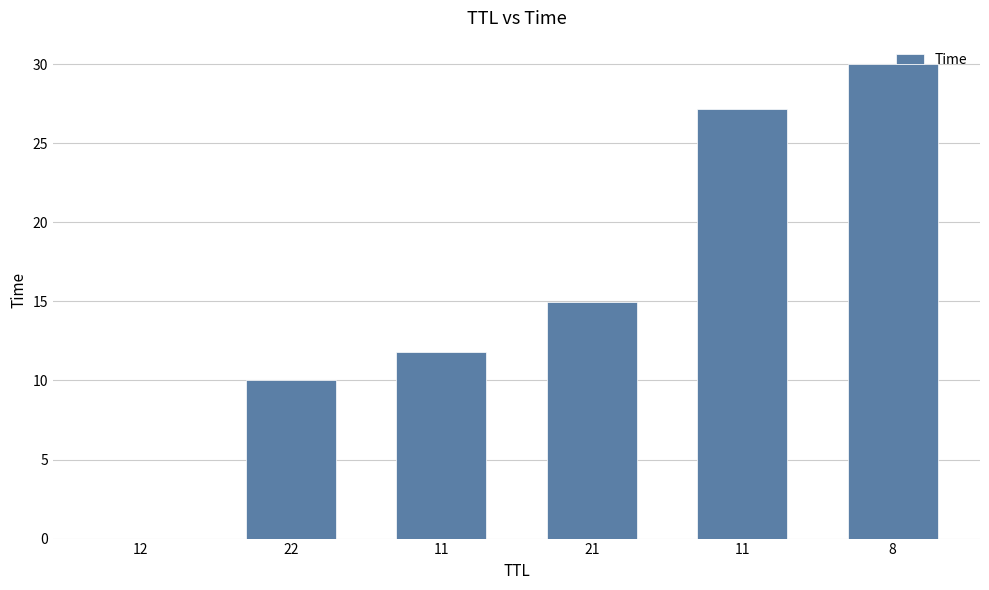

What is the change in value from 11 to 21?

+3.2